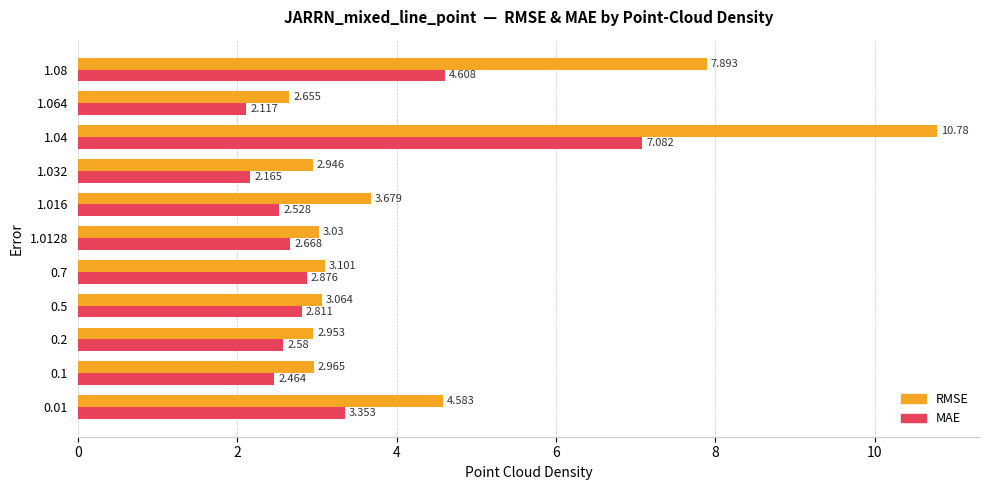

At 1.016, list the series in order from largest to smallest.

RMSE, MAE